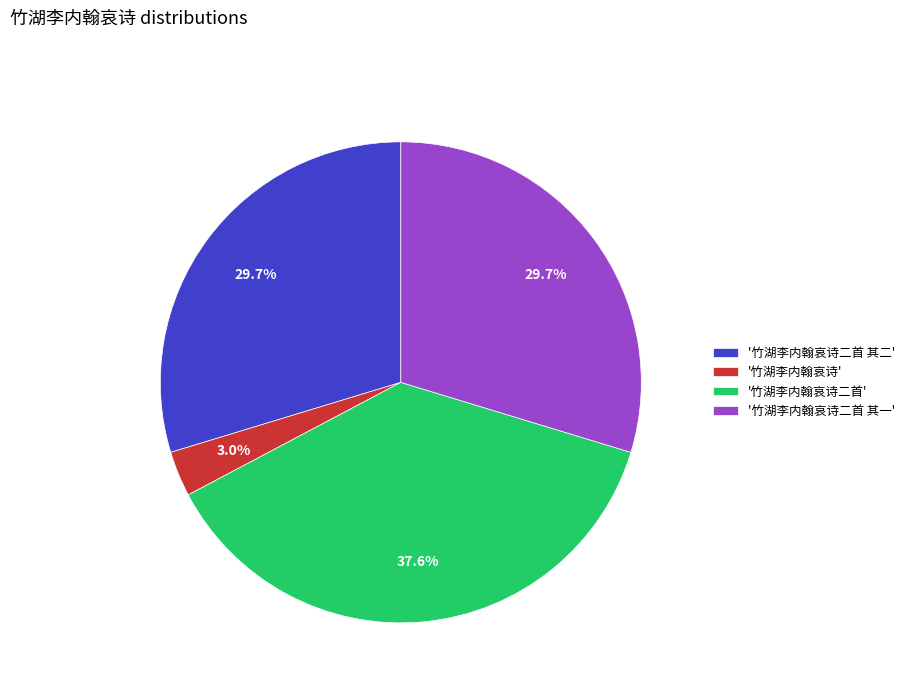

Does '竹湖李内翰哀诗二首' account for over 50% of the chart?

No